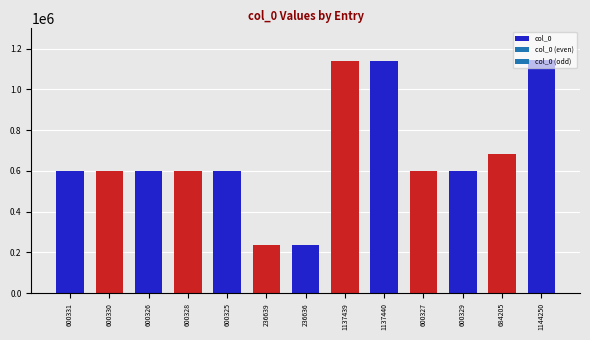

What is the label of the 2nd bar from the left?

600330